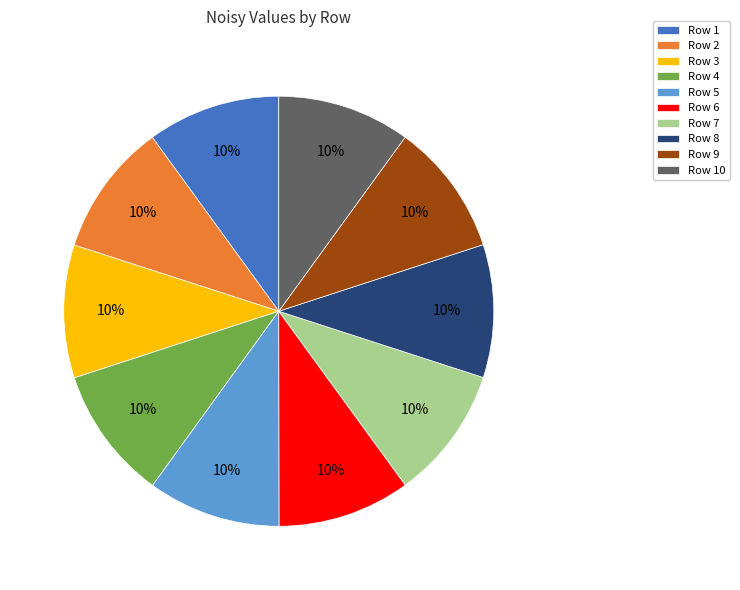

To the nearest percent, what percentage of the pie is Row 6?

10%